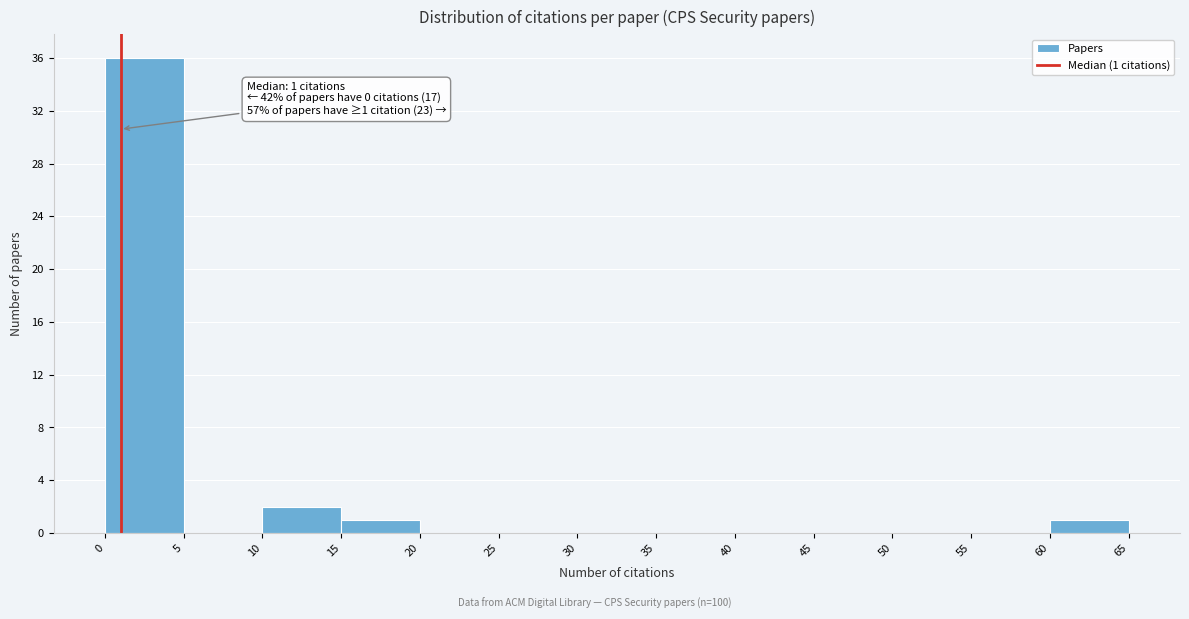

Which range on the x-axis has the tallest bar?

0 to 5